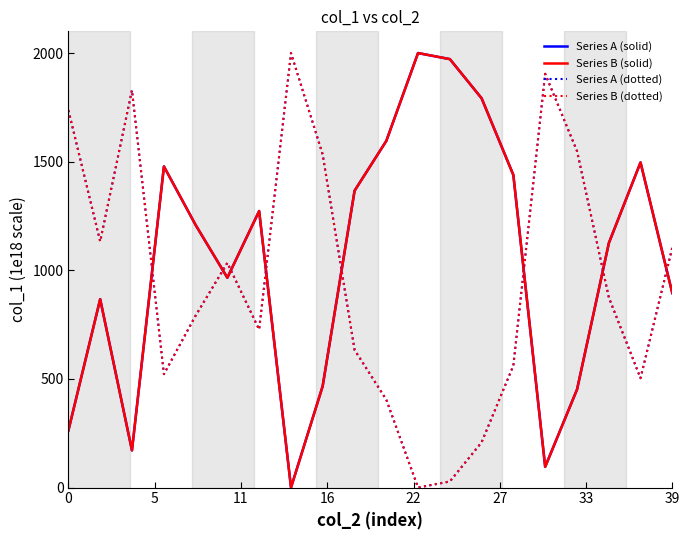

How many values in Series B (dotted) are above zero?

19